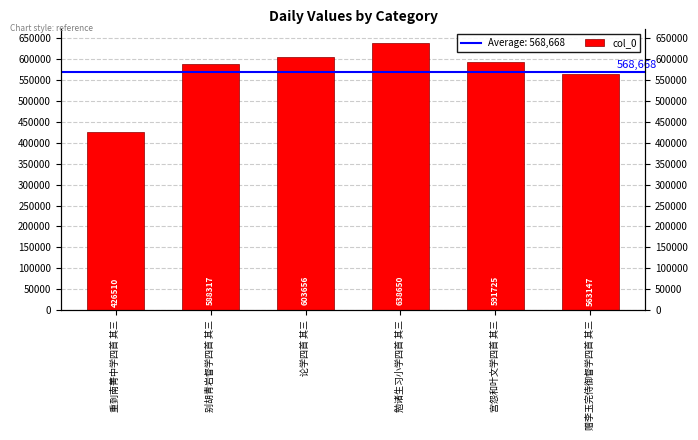

What position from the right is 勉诸生习小学四首 其三?

3